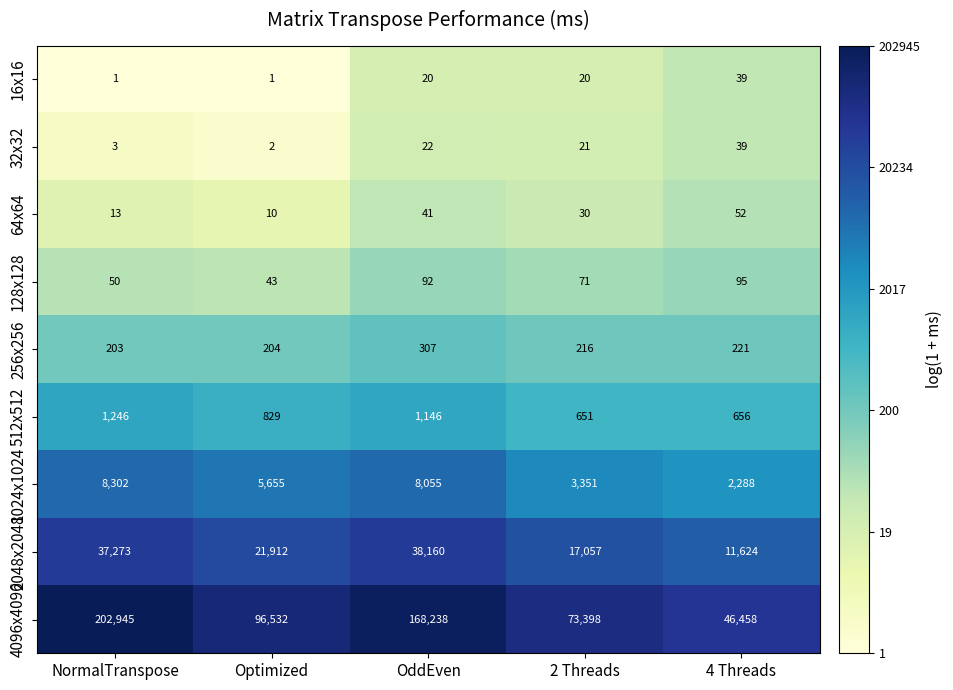

What is the sum of the 2048x2048 values at 2 Threads and NormalTranspose?

54330